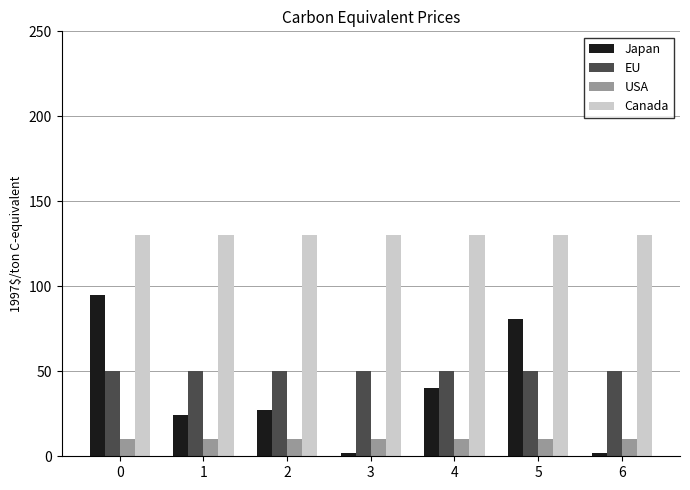

The Japan series shows 2 at 6. True or false?

True